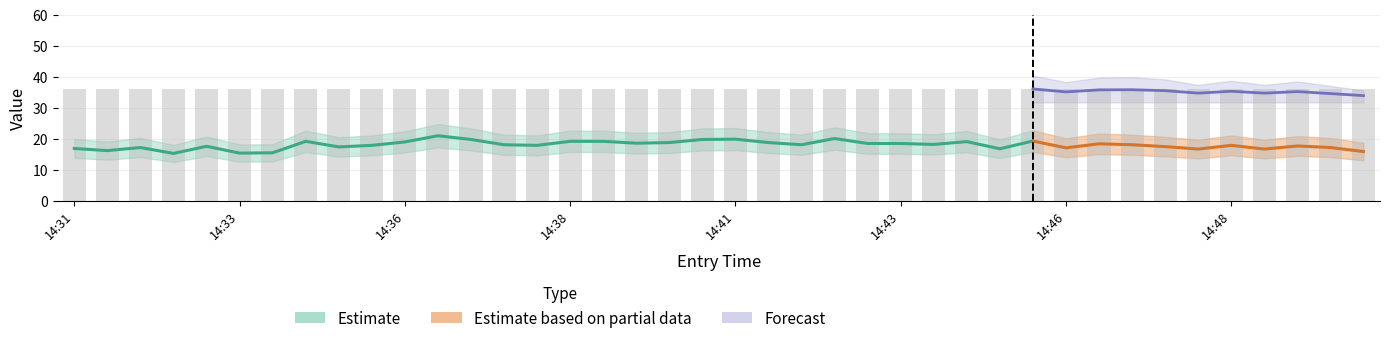

What is the greatest value displayed?

40.0